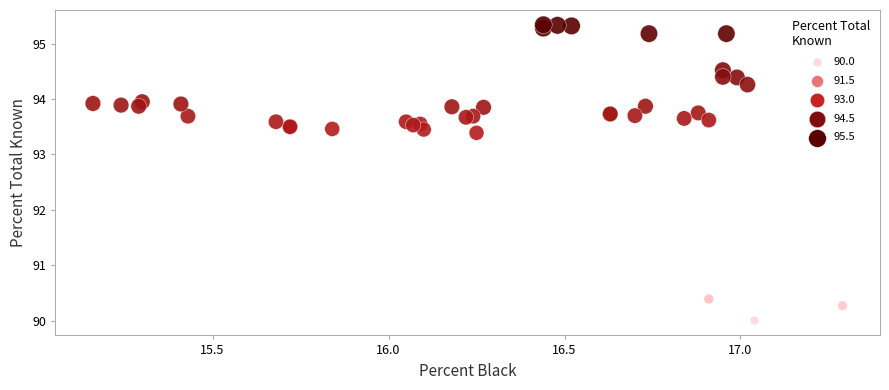

What Y value in the scatter plot is closest to 92?

93.4